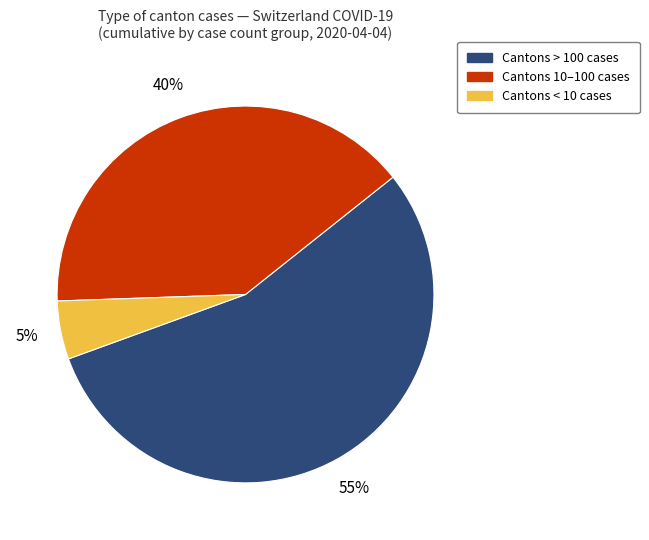

Is there a majority slice in this chart?

Yes